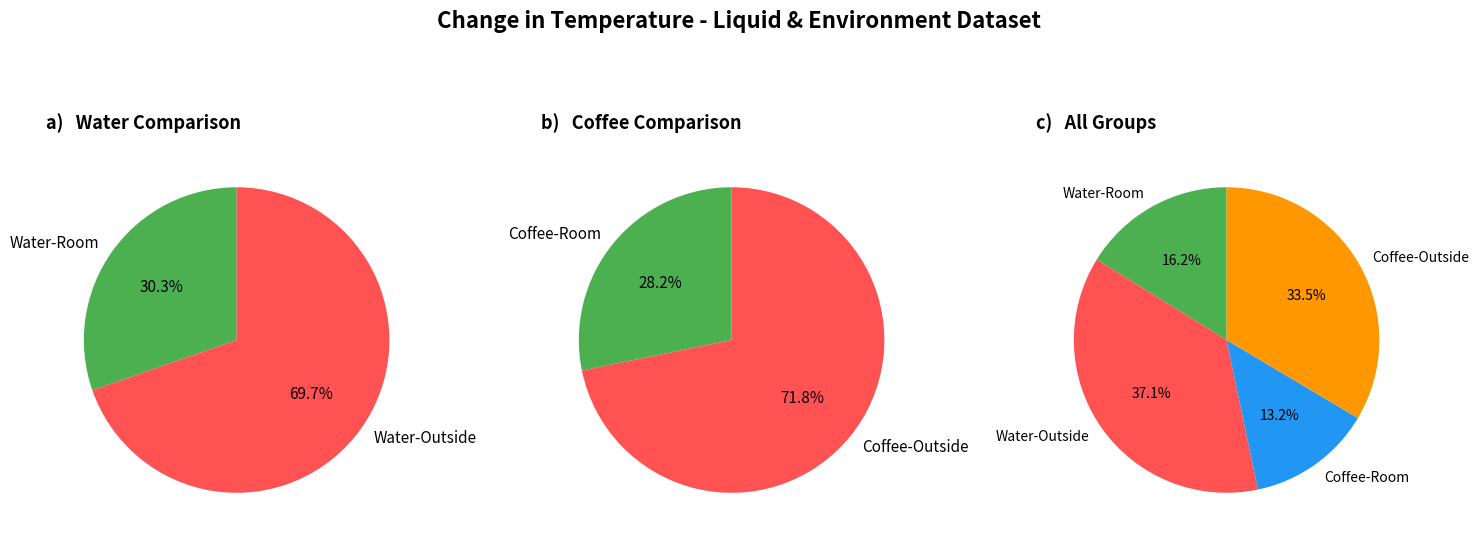

Combined, what portion of the pie is Water - Outside and Water - Room?

100.0%